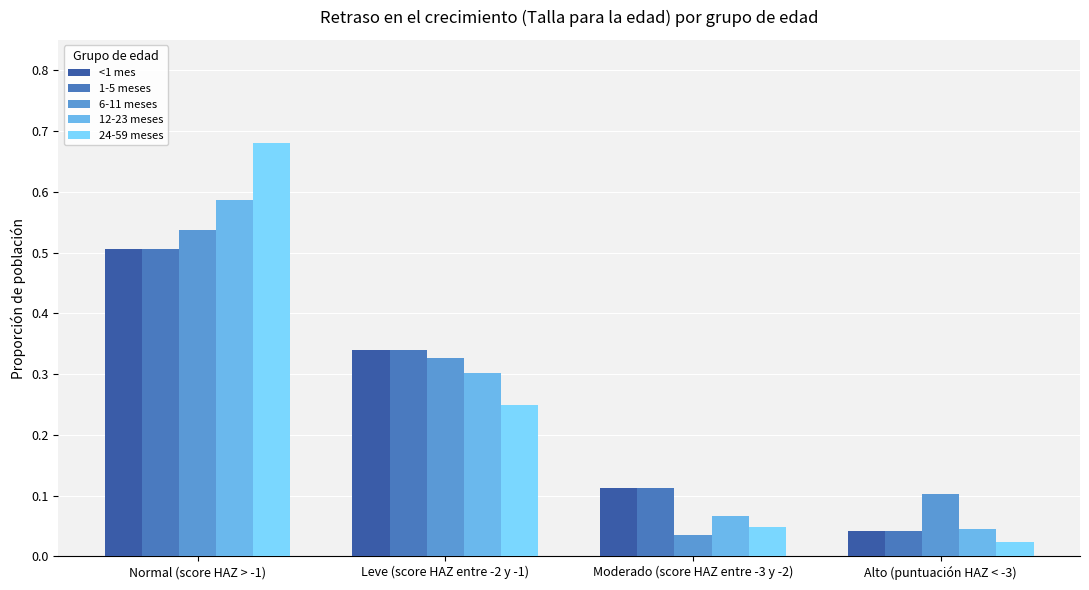

What is the value of the 1-5 meses bar at the 2nd from the left?

0.3